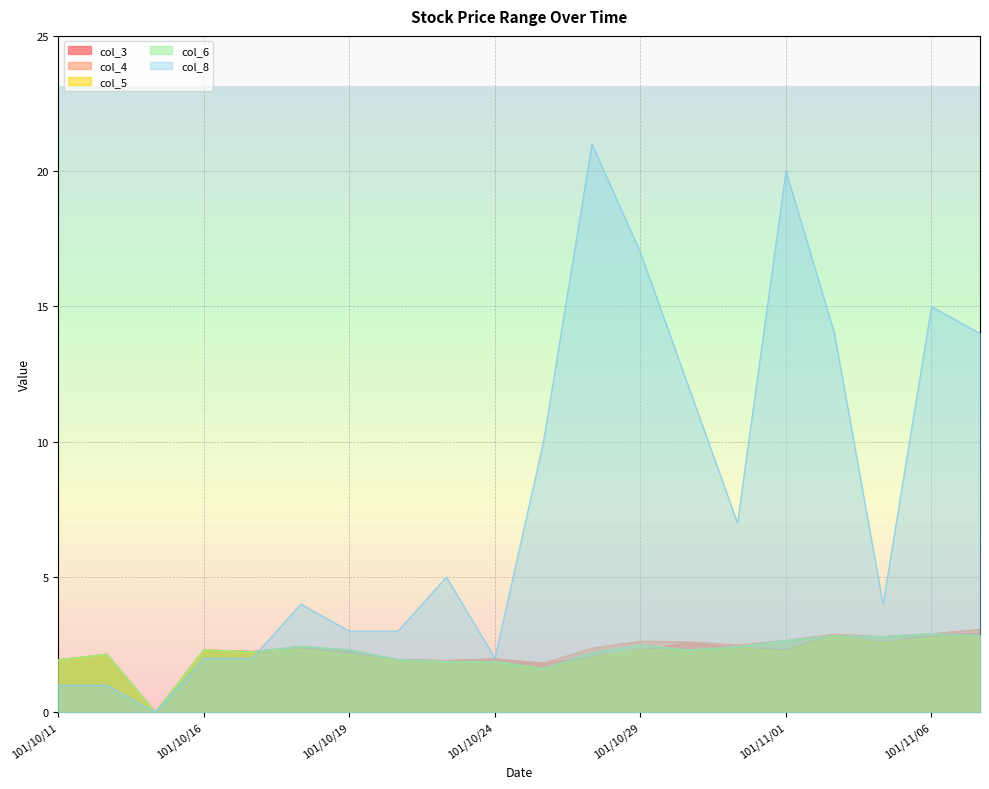

What position from the left is 101/10/15?

3